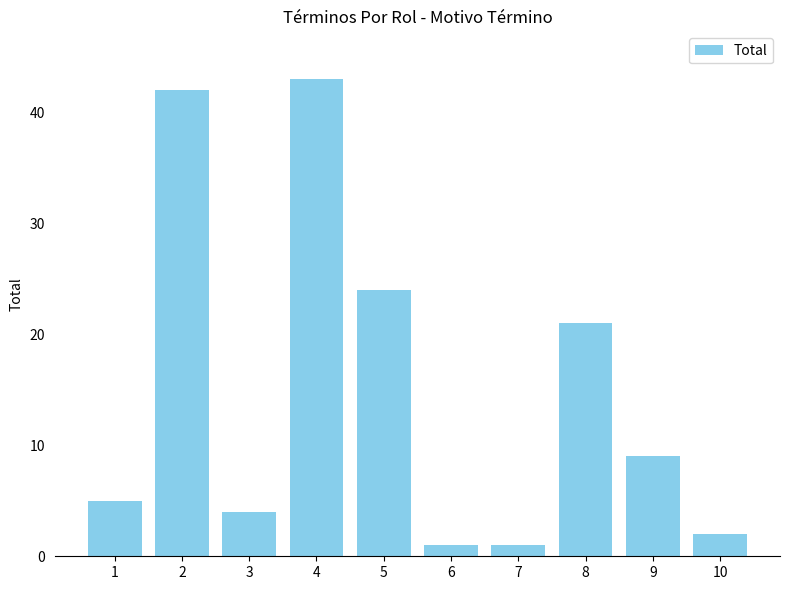

What is the sum of the values at 5 and 7?

25